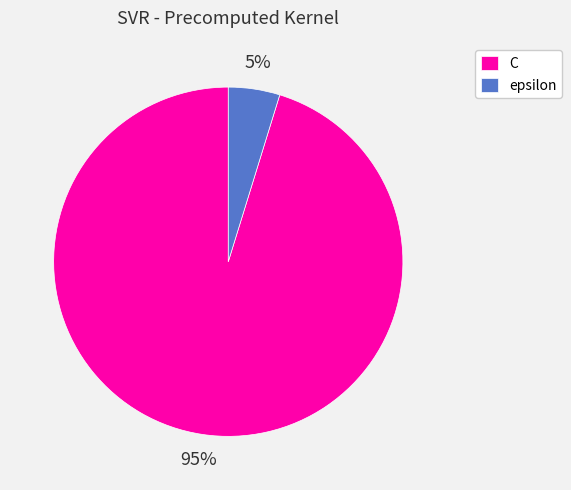

Is the sum of C and epsilon greater than half?

Yes